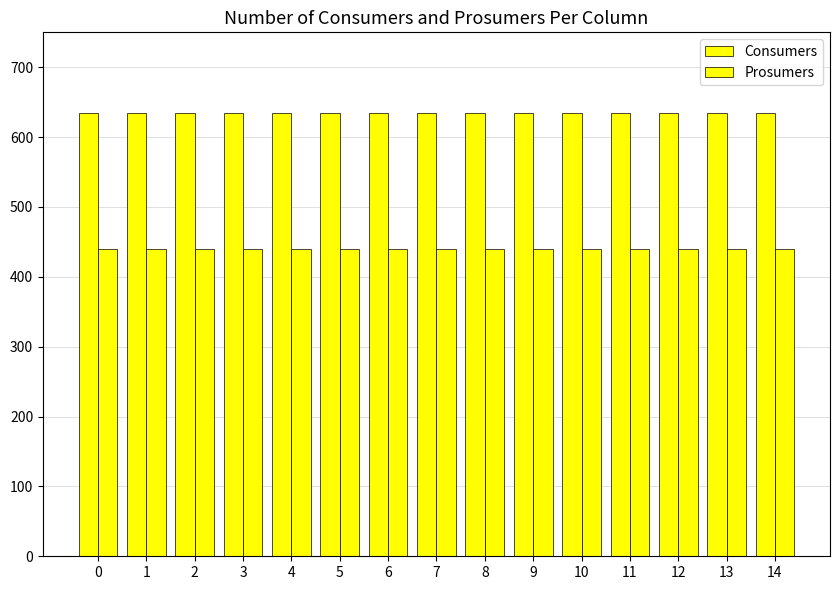

How many distinct data groups are displayed?

2